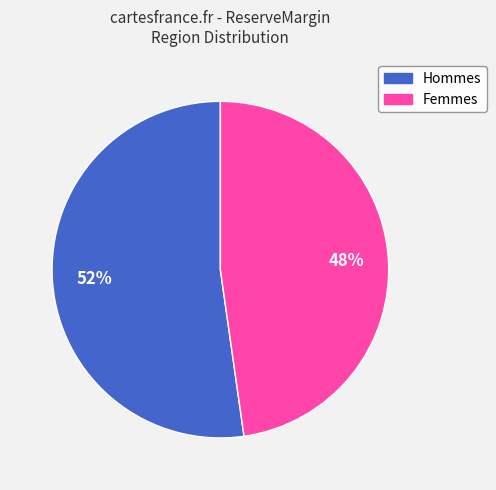

To the nearest percent, what is the difference between the largest and smallest slice percentages?

4%